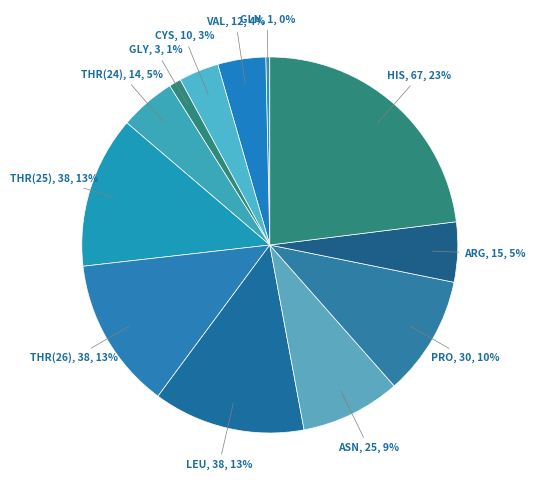

How many segments does this pie chart have?

12